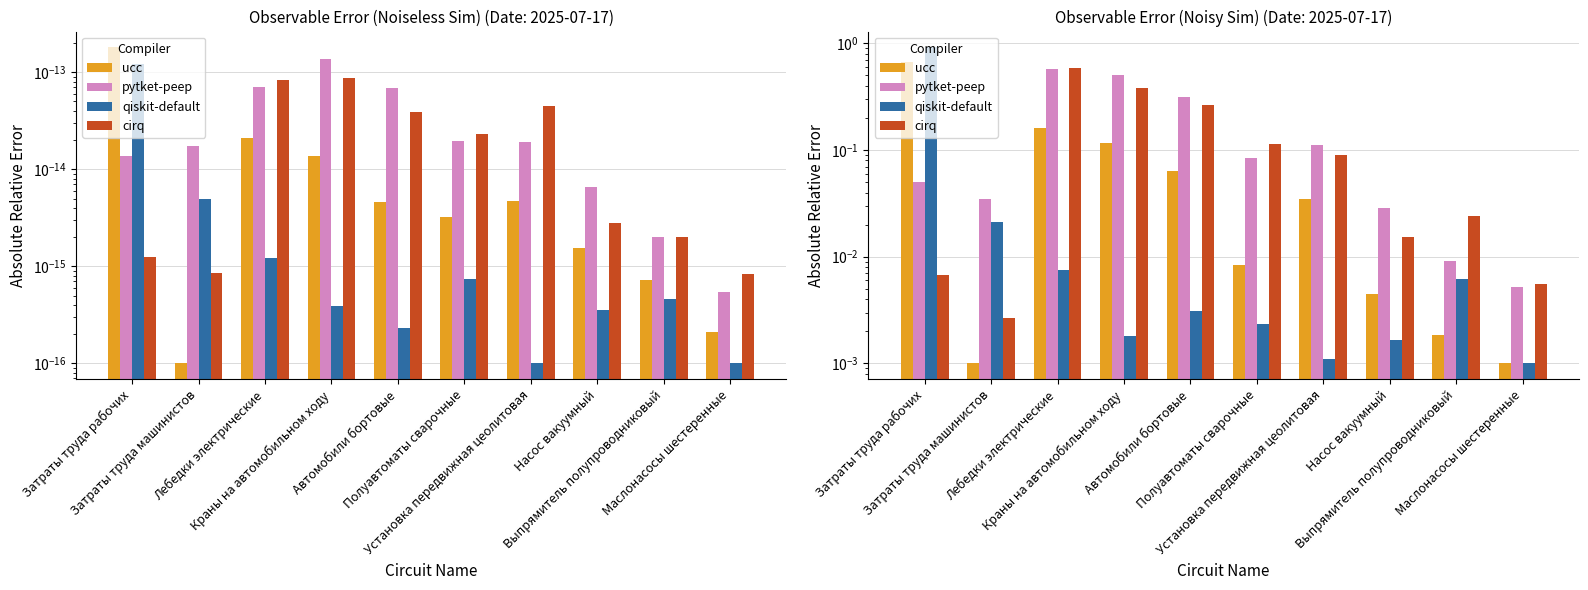

Reading left to right, list all the values displayed in this chart.

ucc: 0.7	0.0	0.2	0.1	0.1	0.0	0.0	0.0	0.0	0.0
pytket-peep: 0.0	0.0	0.6	0.5	0.3	0.1	0.1	0.0	0.0	0.0
qiskit-default: 0.9	0.0	0.0	0.0	0.0	0.0	0.0	0.0	0.0	0.0
cirq: 0.0	0.0	0.6	0.4	0.3	0.1	0.1	0.0	0.0	0.0